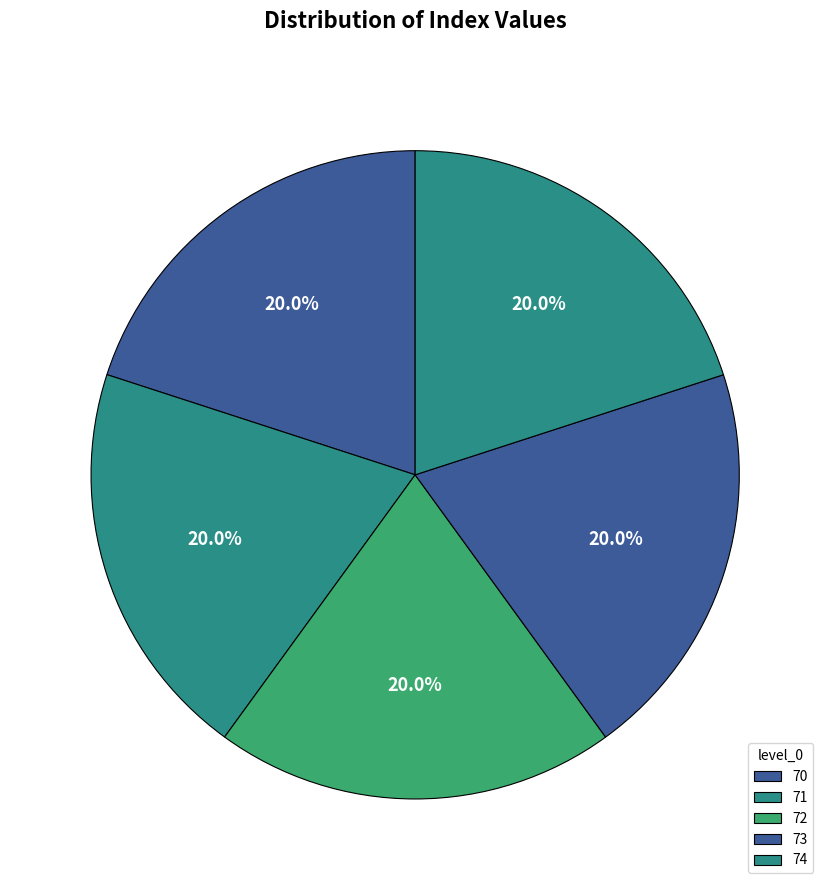

How many segments does this pie chart have?

5